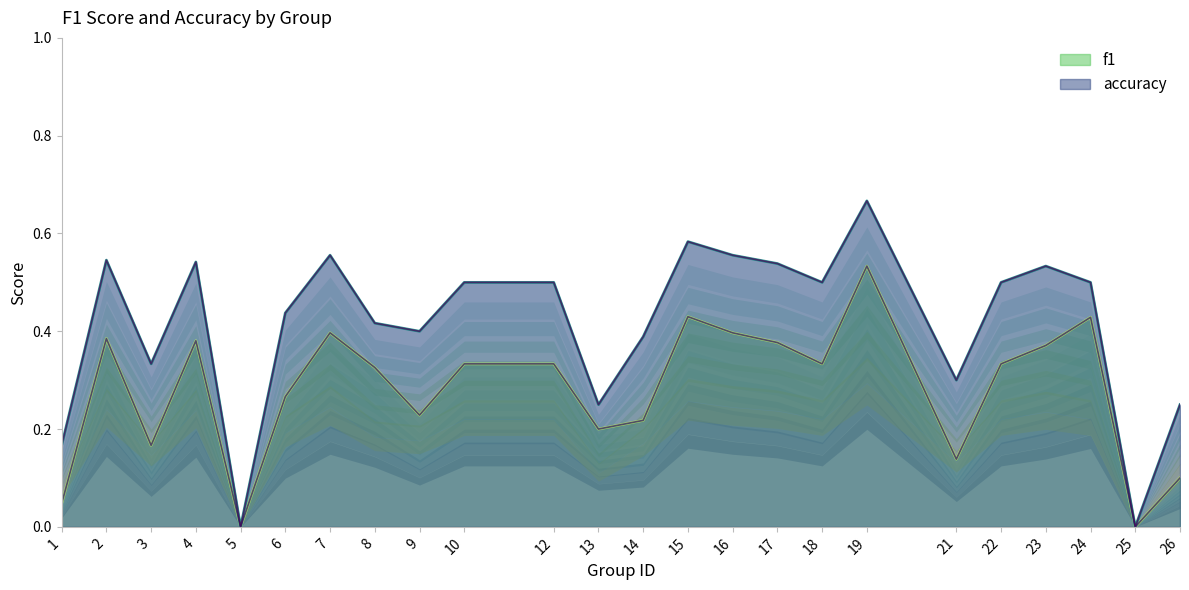

Which series has the largest total across all categories?

accuracy